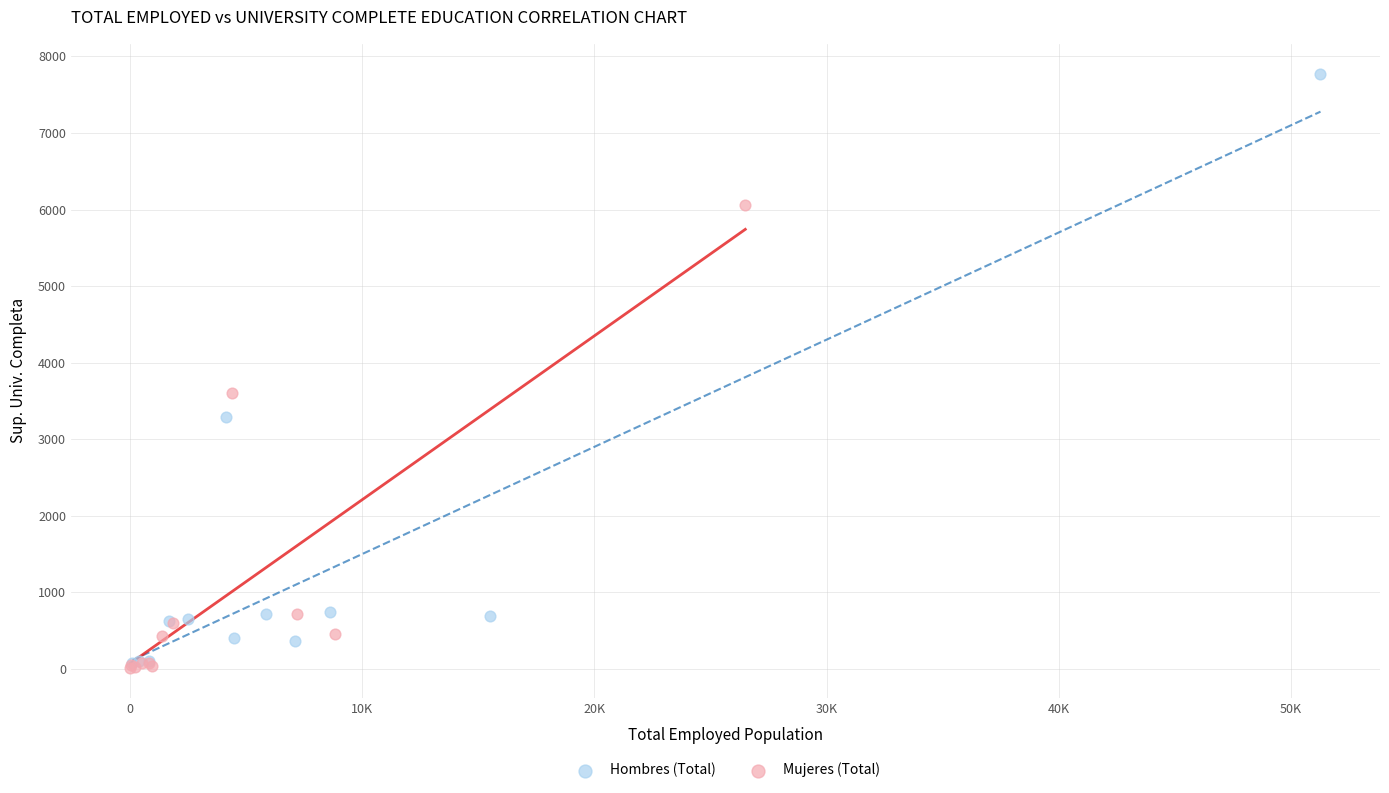

Which series has the largest Y range (max minus min)?

Hombres (Total)